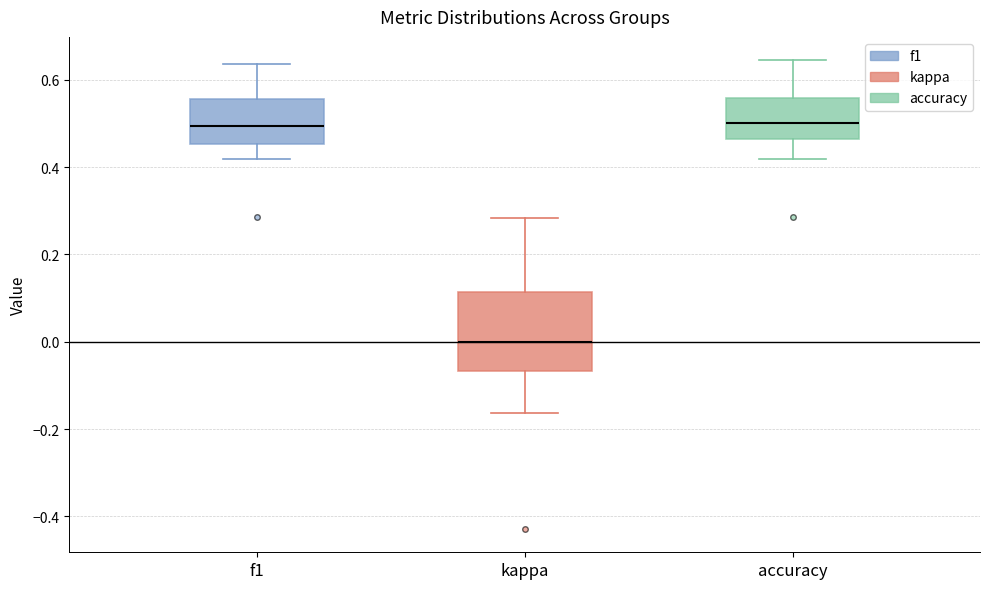

Which box's median line is the lowest?

kappa